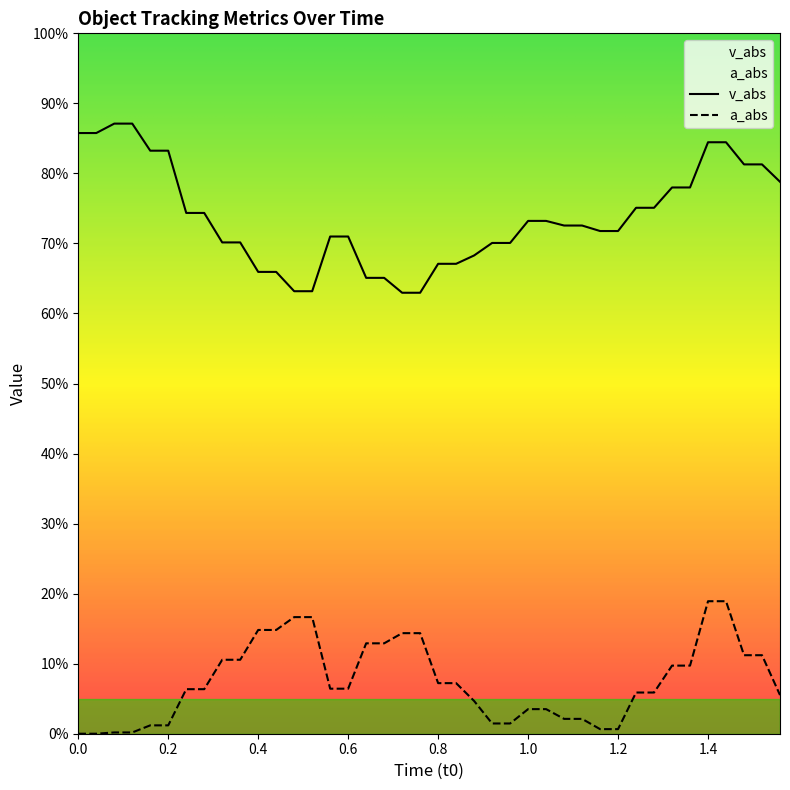

Rank the series by their maximum value, from highest to lowest.

v_abs, a_abs